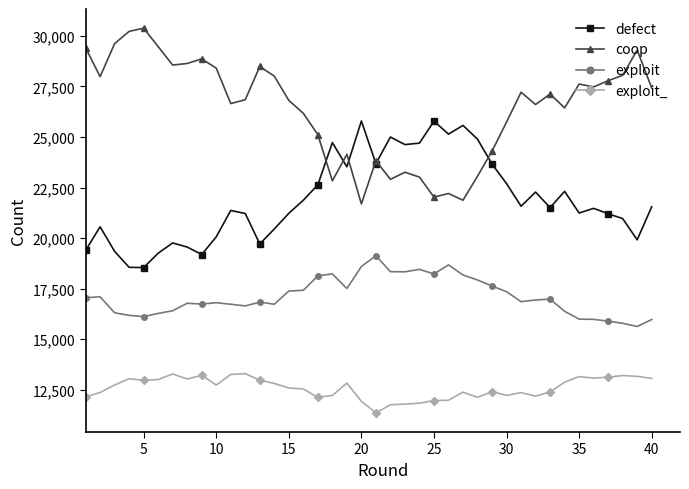

True or false: defect and exploit intersect in this chart.

False